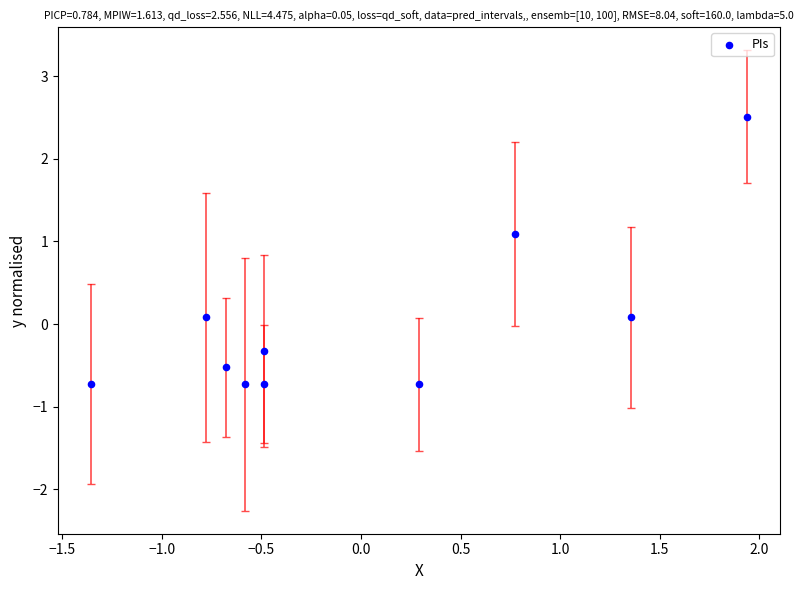

What is the range of Y values (max minus min)?

3.2